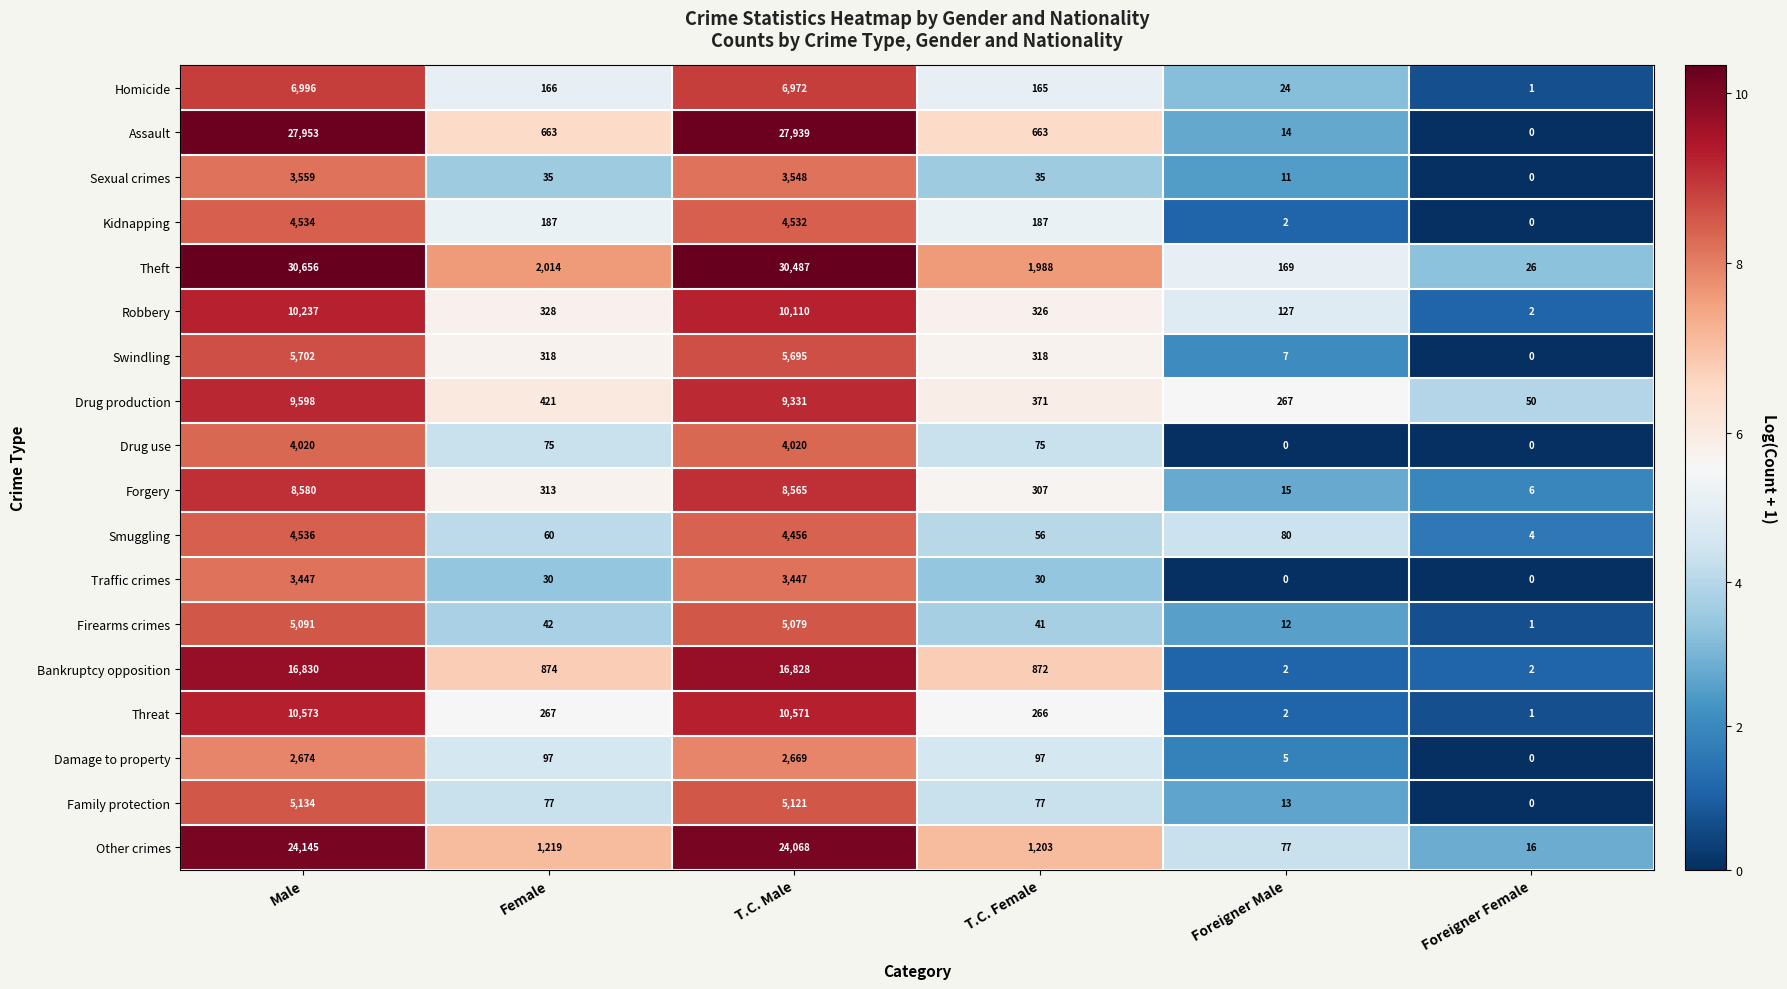

Rank the series by their maximum value, from highest to lowest.

Theft, Assault, Other crimes, Bankruptcy opposition, Threat, Robbery, Drug production, Forgery, Homicide, Swindling, Family protection, Firearms crimes, Smuggling, Kidnapping, Drug use, Sexual crimes, Traffic crimes, Damage to property